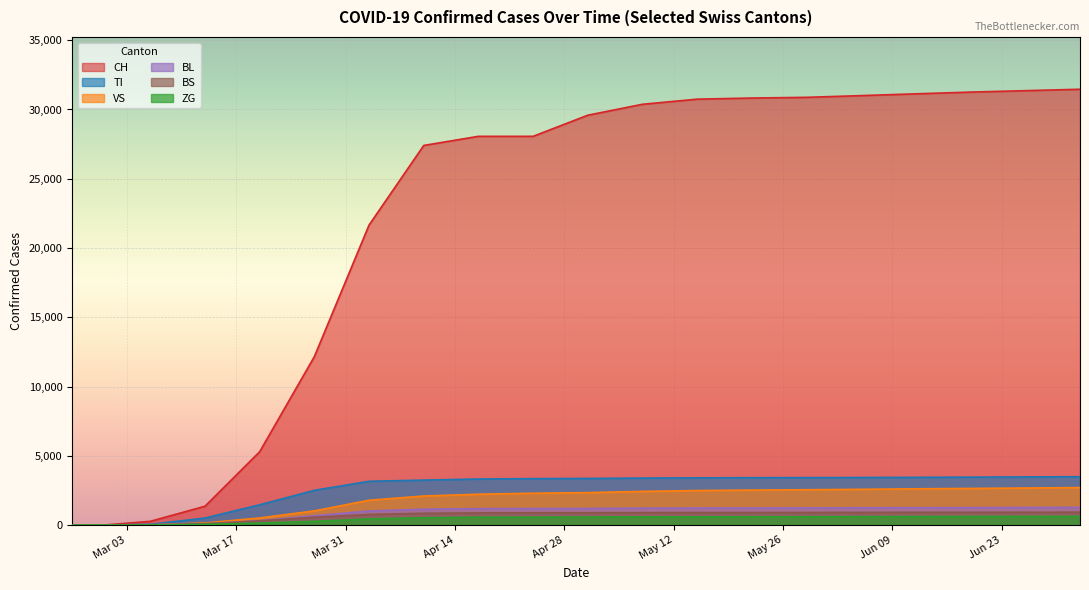

What position from the right is 2020-05-29?

6